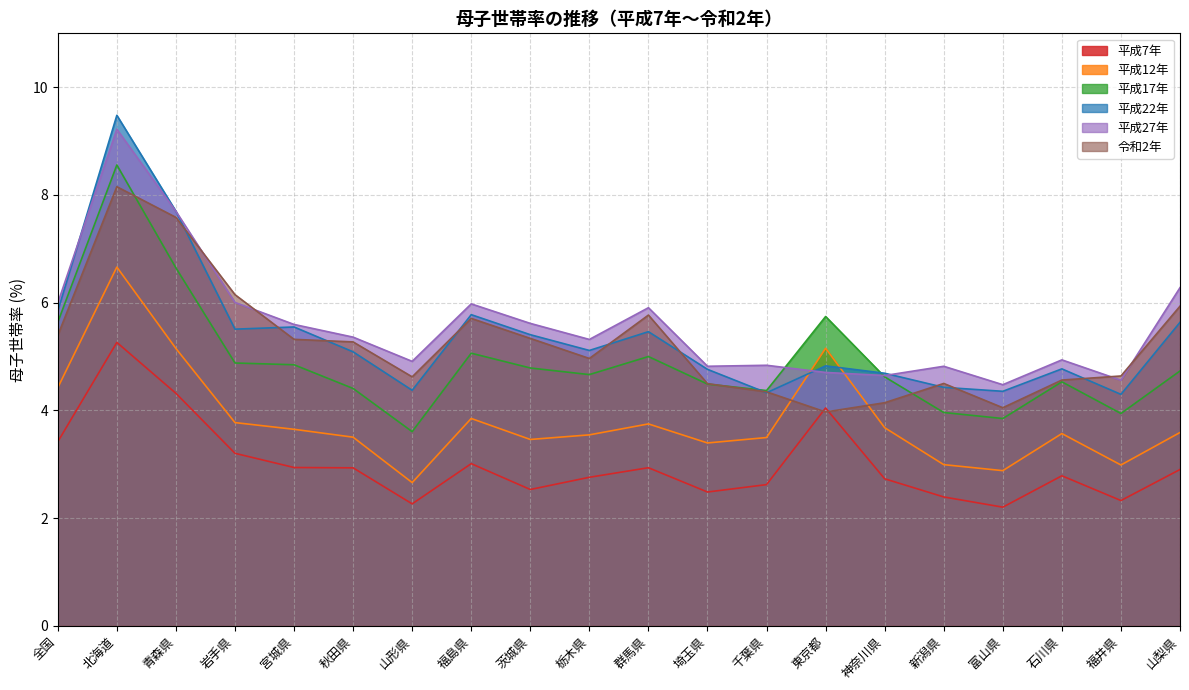

The 平成27年 series shows 4.7 at 東京都. True or false?

True